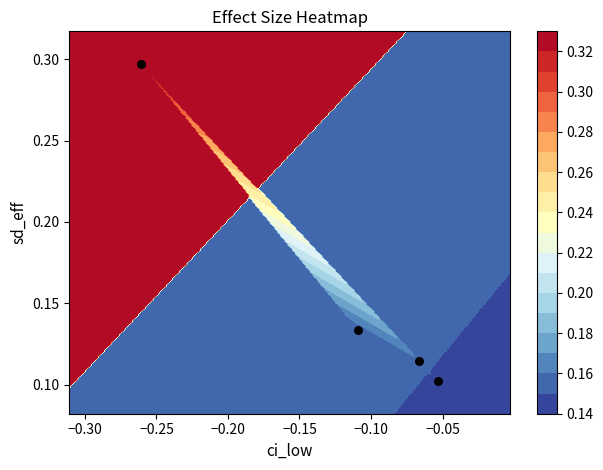

How many values are between 0 and 1?

4